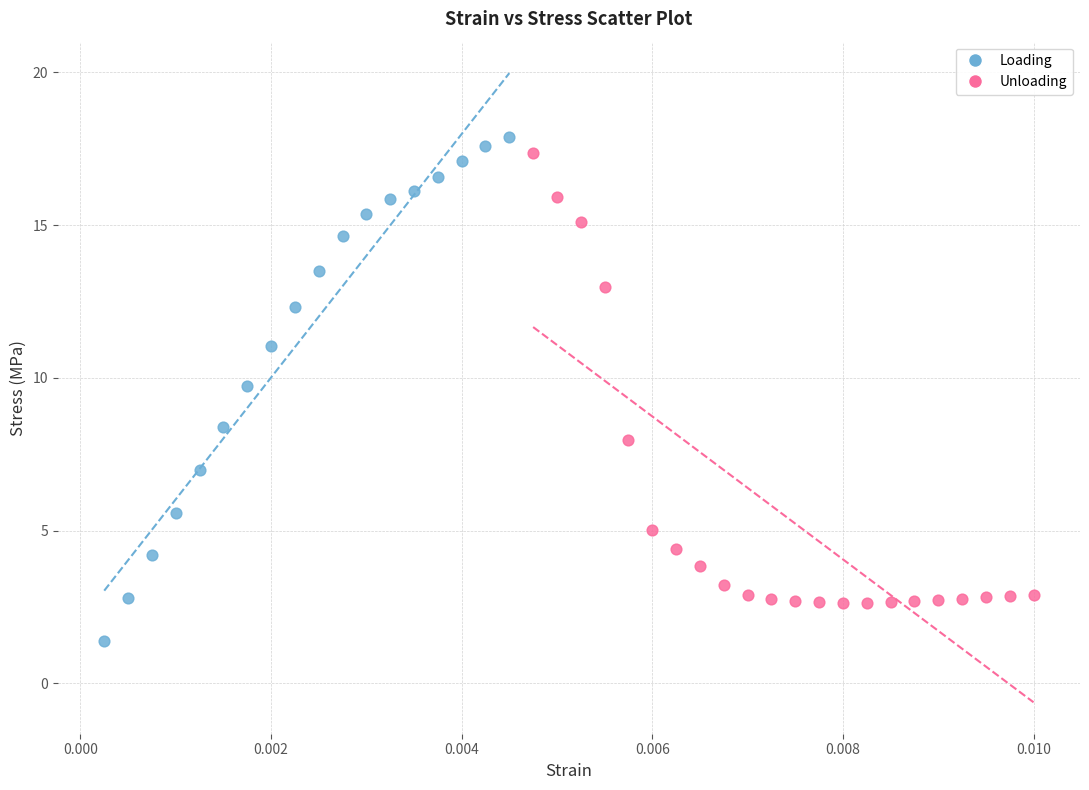

Which series contains the lowest Y value?

Loading